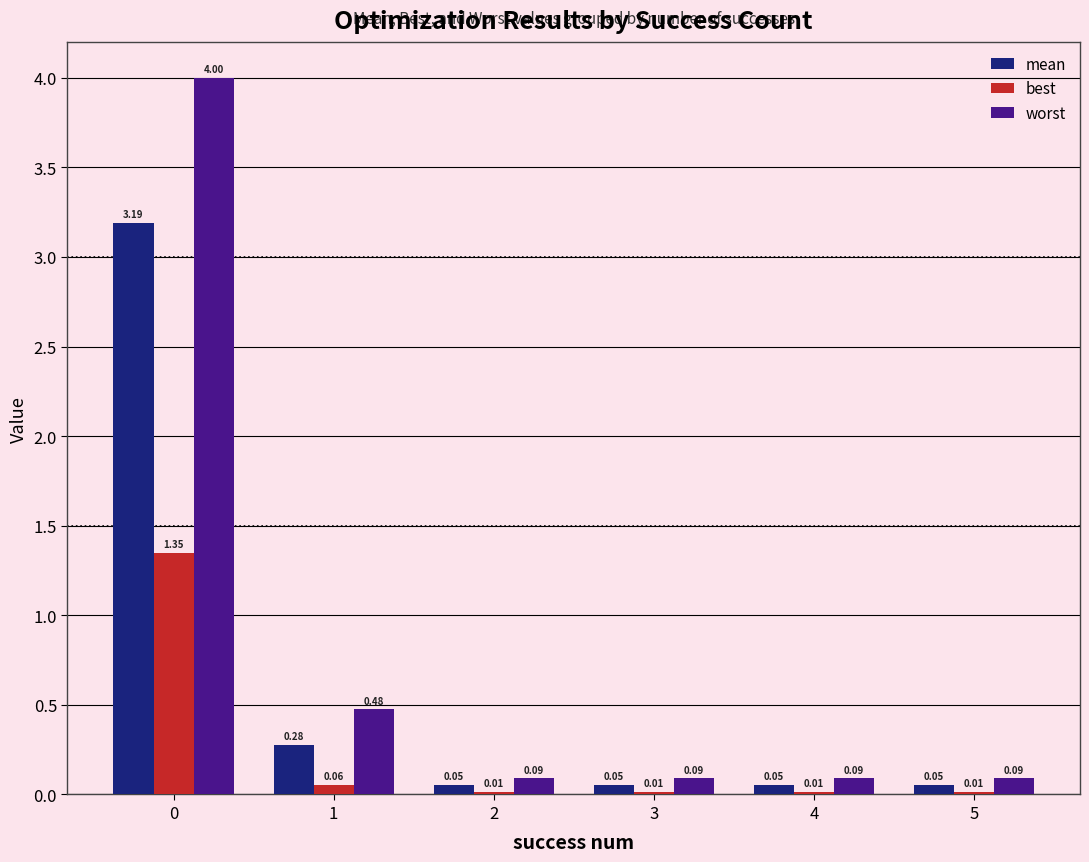

Which series has the largest total across all categories?

worst